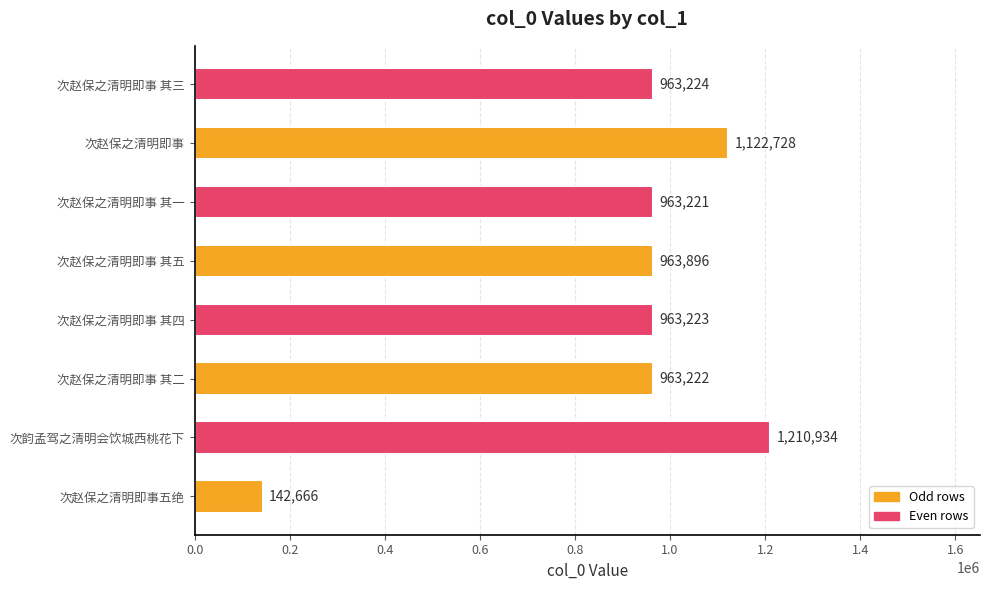

The chart shows a value of 1122728 at 次赵保之清明即事. True or false?

True